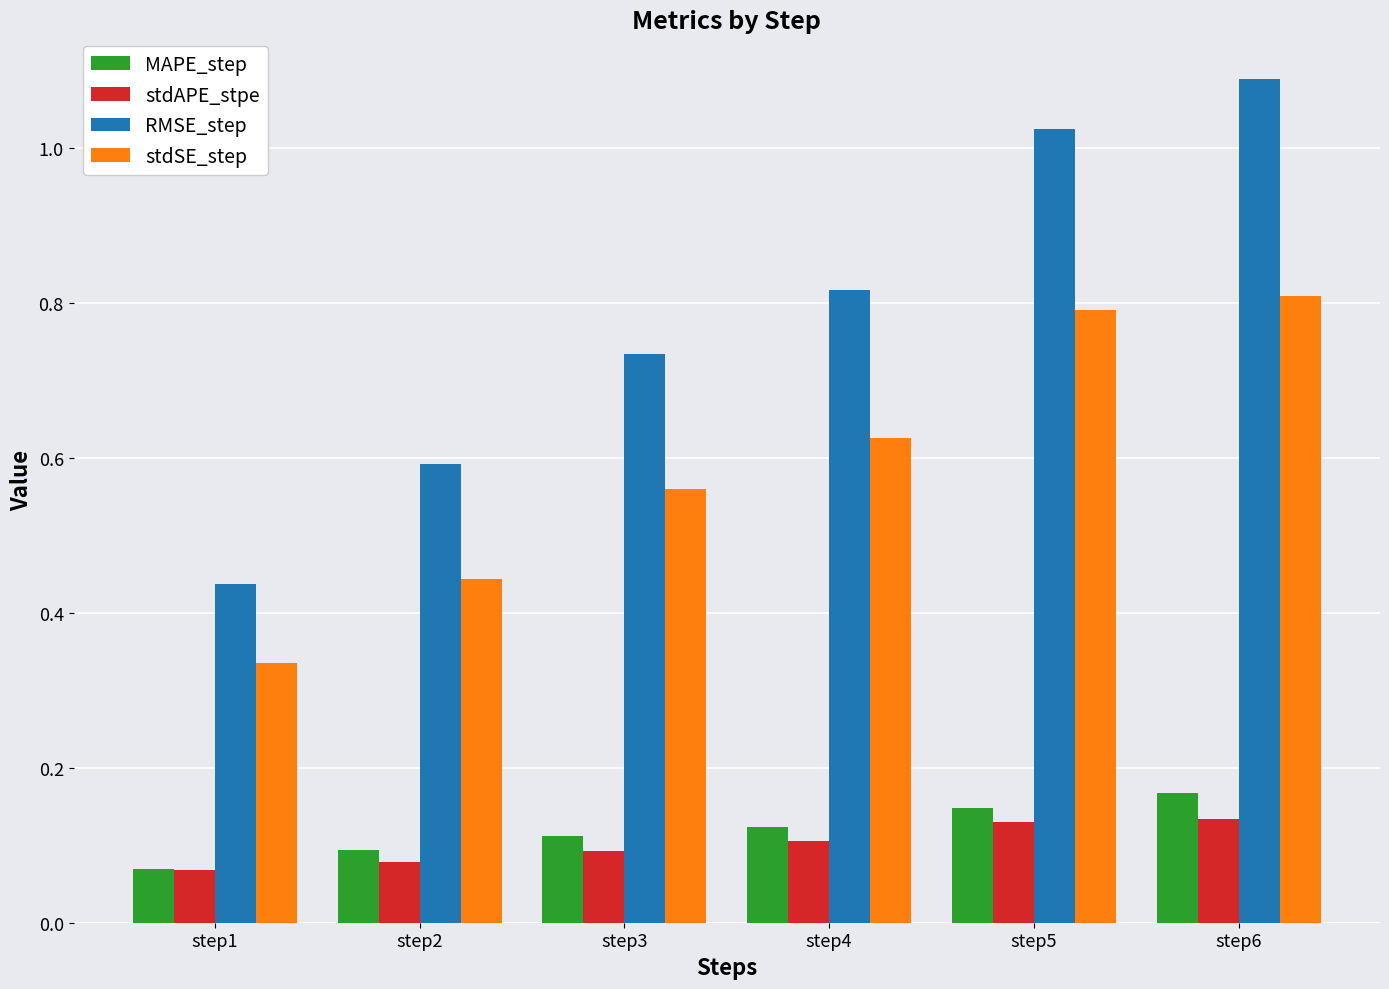

Rank the series by their maximum value, from lowest to highest.

stdAPE_stpe, MAPE_step, stdSE_step, RMSE_step